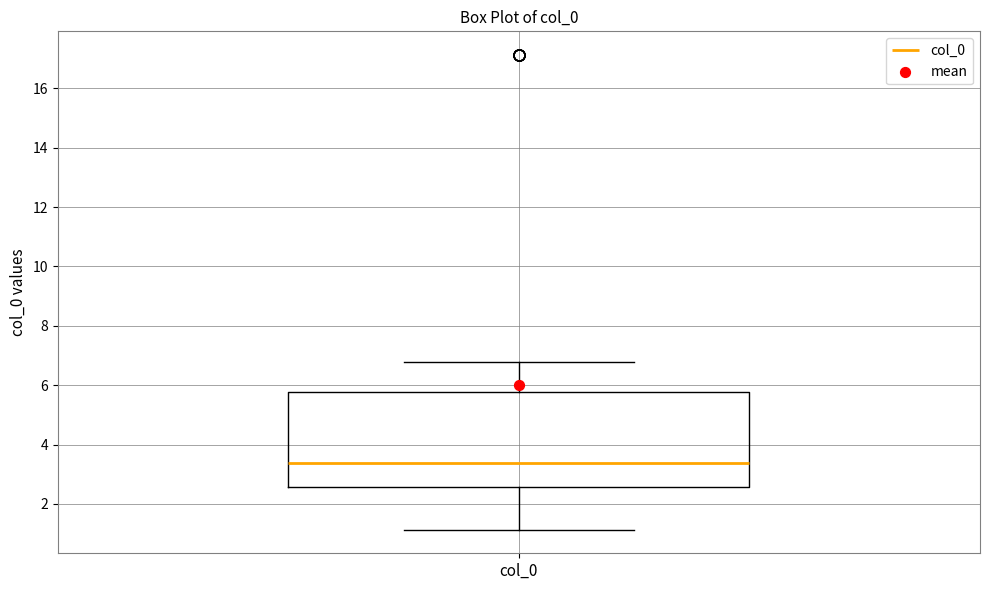

Where does the upper whisker of the box for col_0 end on the y-axis? The values are not printed on the chart, so give them approximately, as read against the axis.

6.8